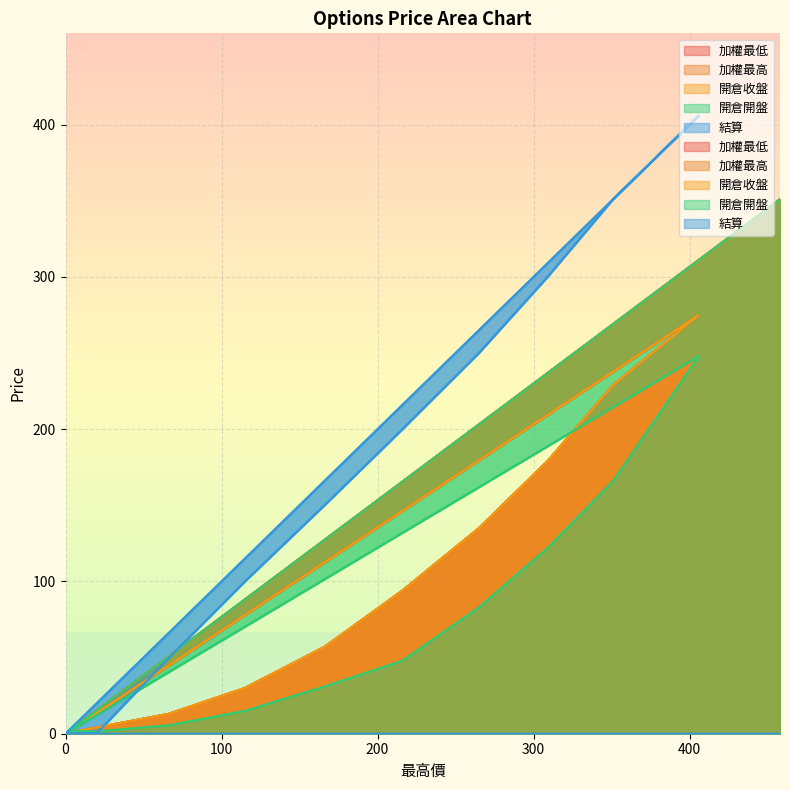

What is the difference between the 加權最高 values at 265 and 115?

105.0